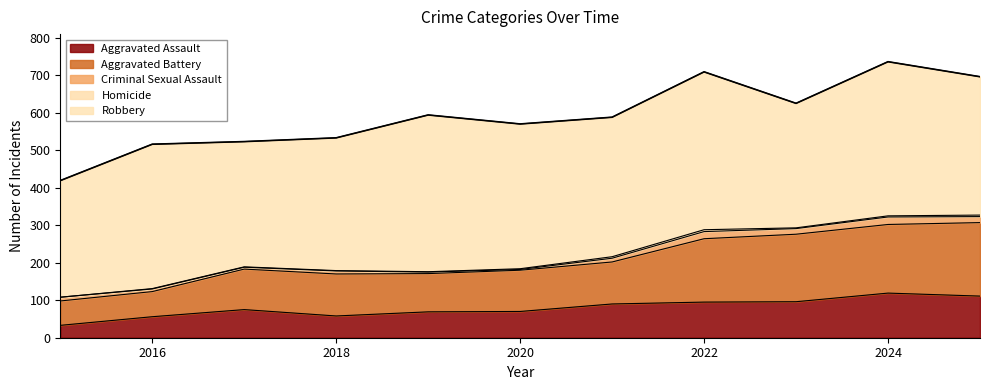

What is the value of the Criminal Sexual Assault point at the 1st from the left?

10